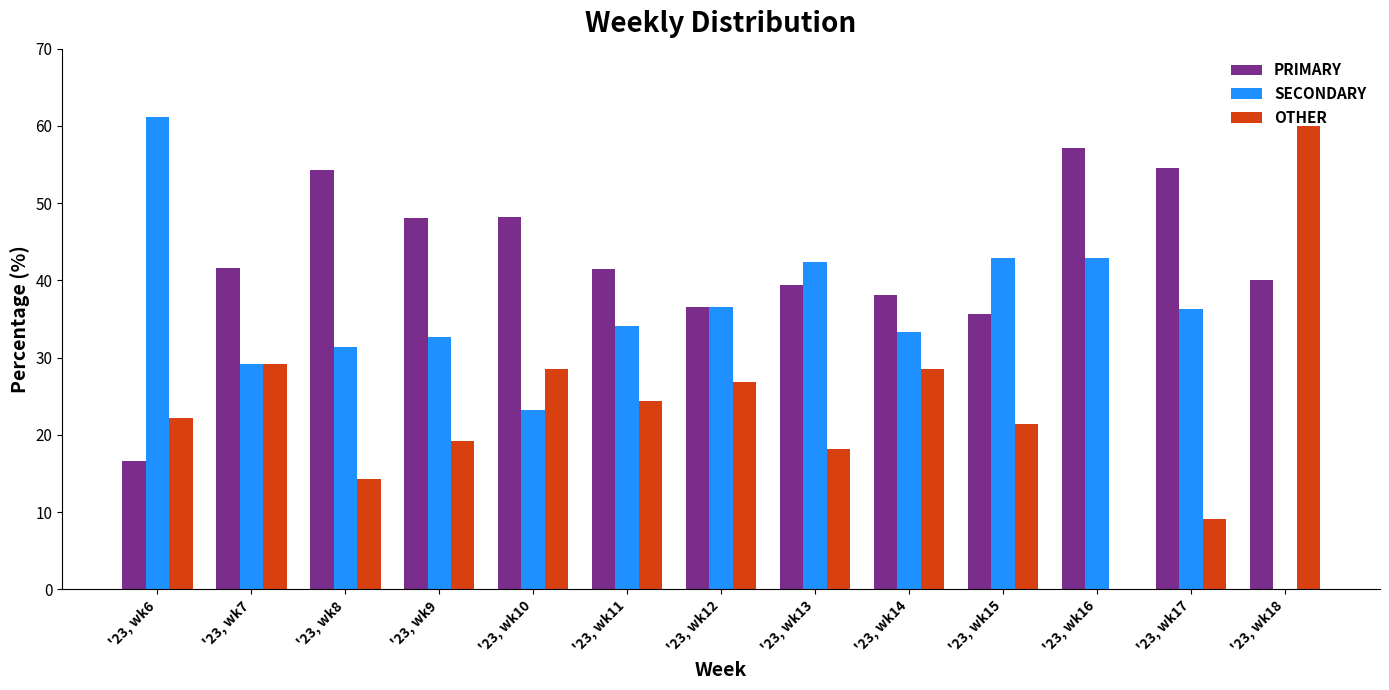

At which label does PRIMARY reach its peak?

'23, wk16